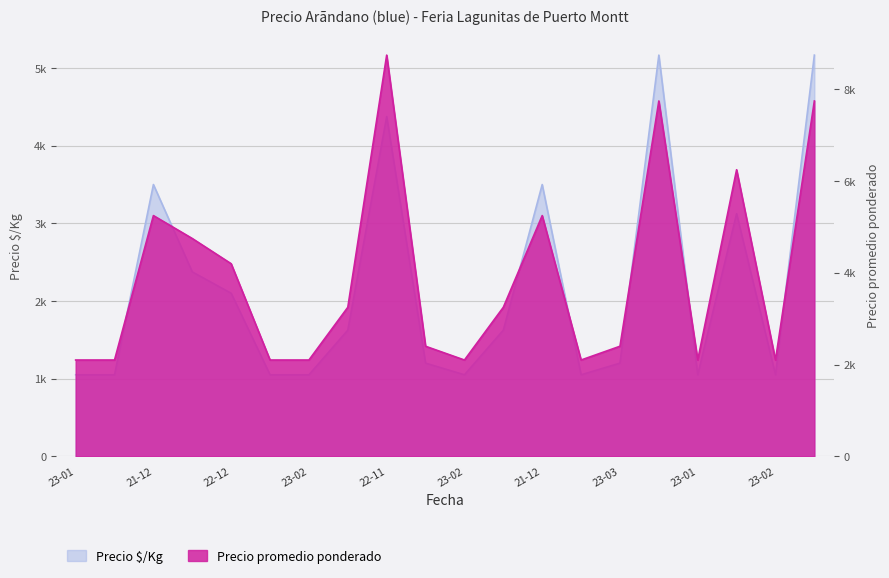

At which category does Precio å/Kg reach its first local peak?

21-12